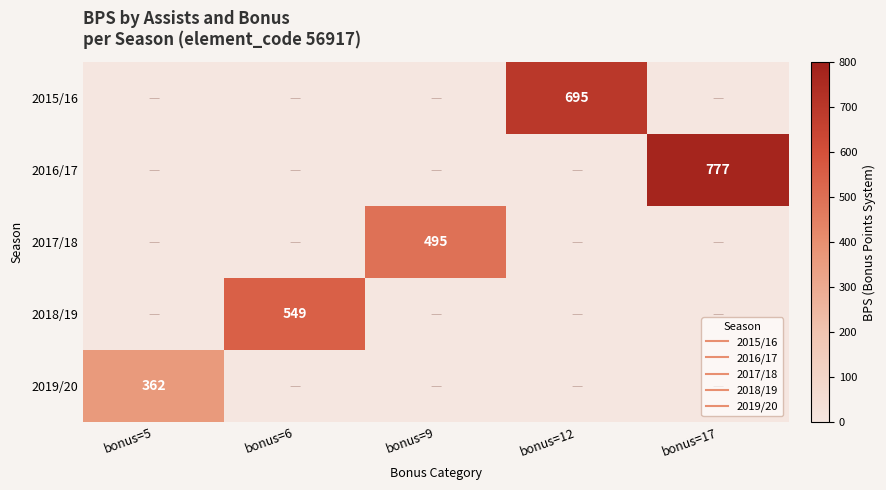

Which series changed the most between bonus=5 and bonus=6?

2018/19